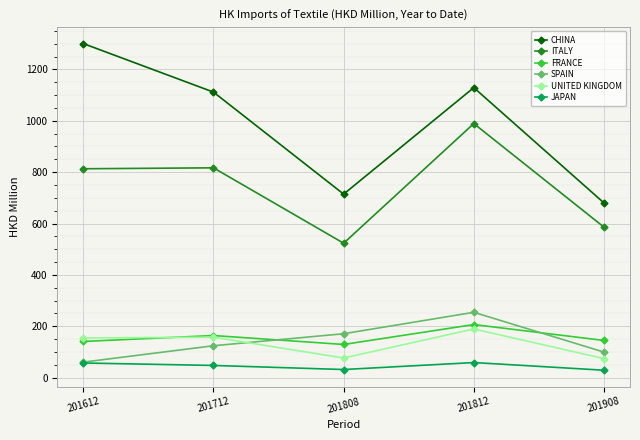

What is the sum of the UNITED KINGDOM values at 201612 and 201712?

312.0